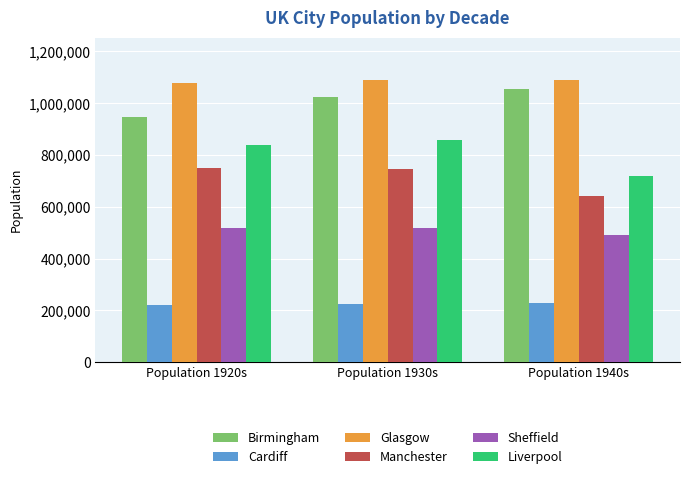

At which label does Liverpool reach its minimum?

Population 1940s